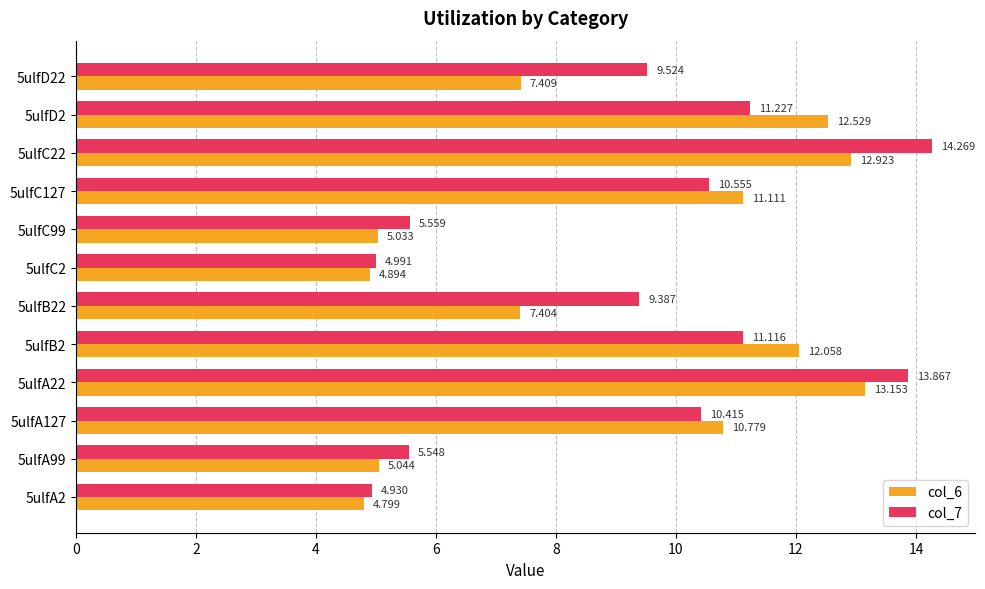

How many data points in col_7 are less than 10?

6